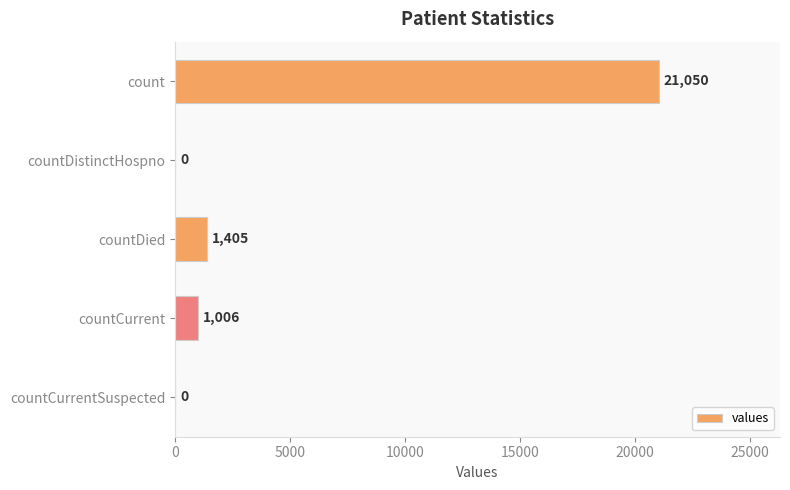

Which label corresponds to the largest value in the chart?

count